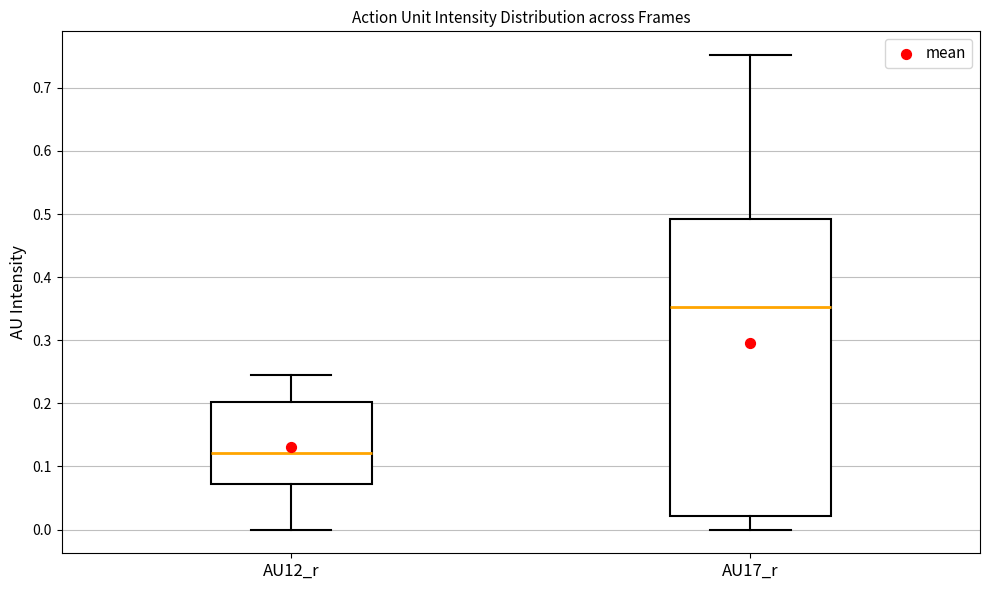

Reading left to right, read every box against the y-axis: the position of its median line, the range the box covers, and the ends of its whiskers. The values are not printed on the chart, so give them approximately, as read against the axis.

AU12_r: median 0.12, box 0.07 to 0.20, whiskers 0.00 to 0.25
AU17_r: median 0.35, box 0.02 to 0.49, whiskers 0.00 to 0.75